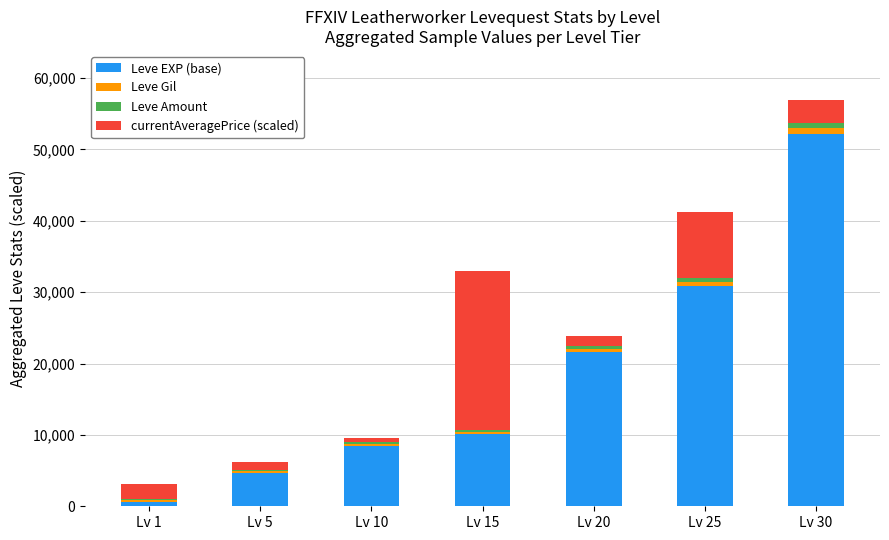

What is the total value across all series at Lv 15?

33025.2